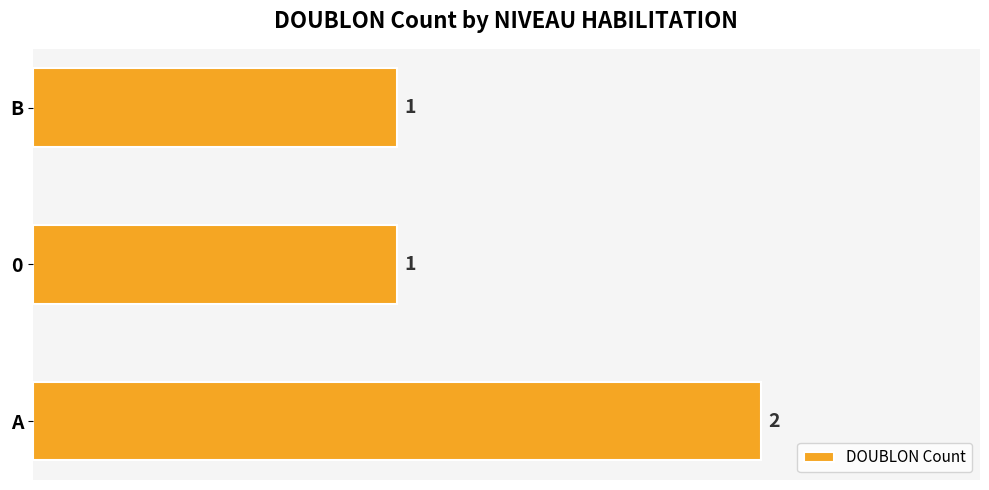

What is the average value?

1